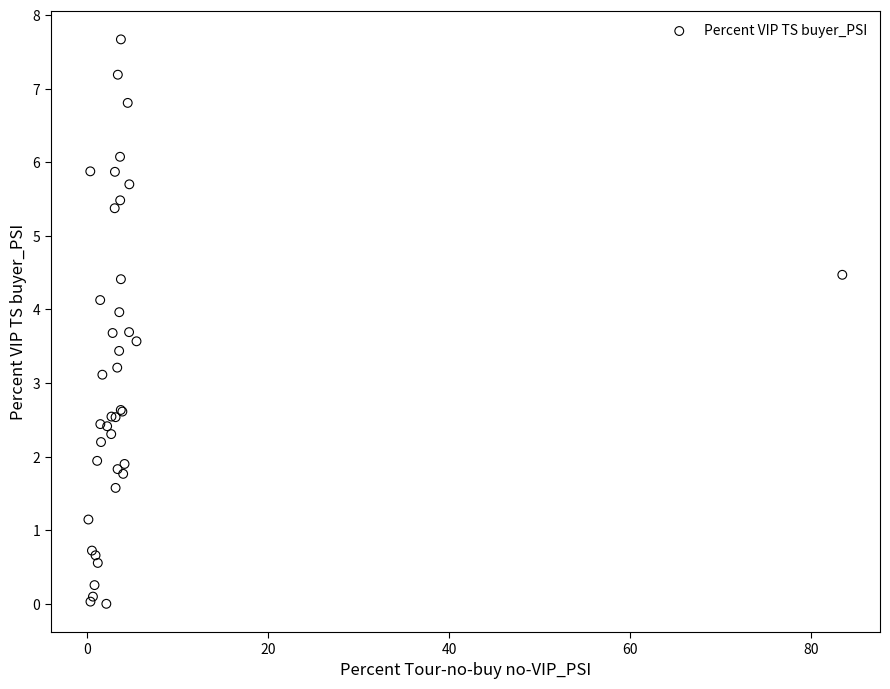

What Y value in the scatter plot is closest to 3?

3.1